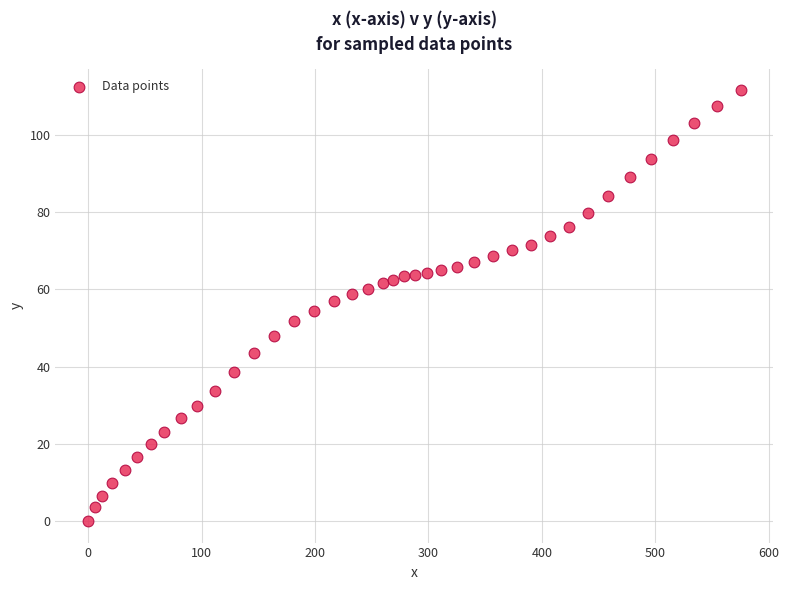

What is the range of X values (max minus min)?

575.0